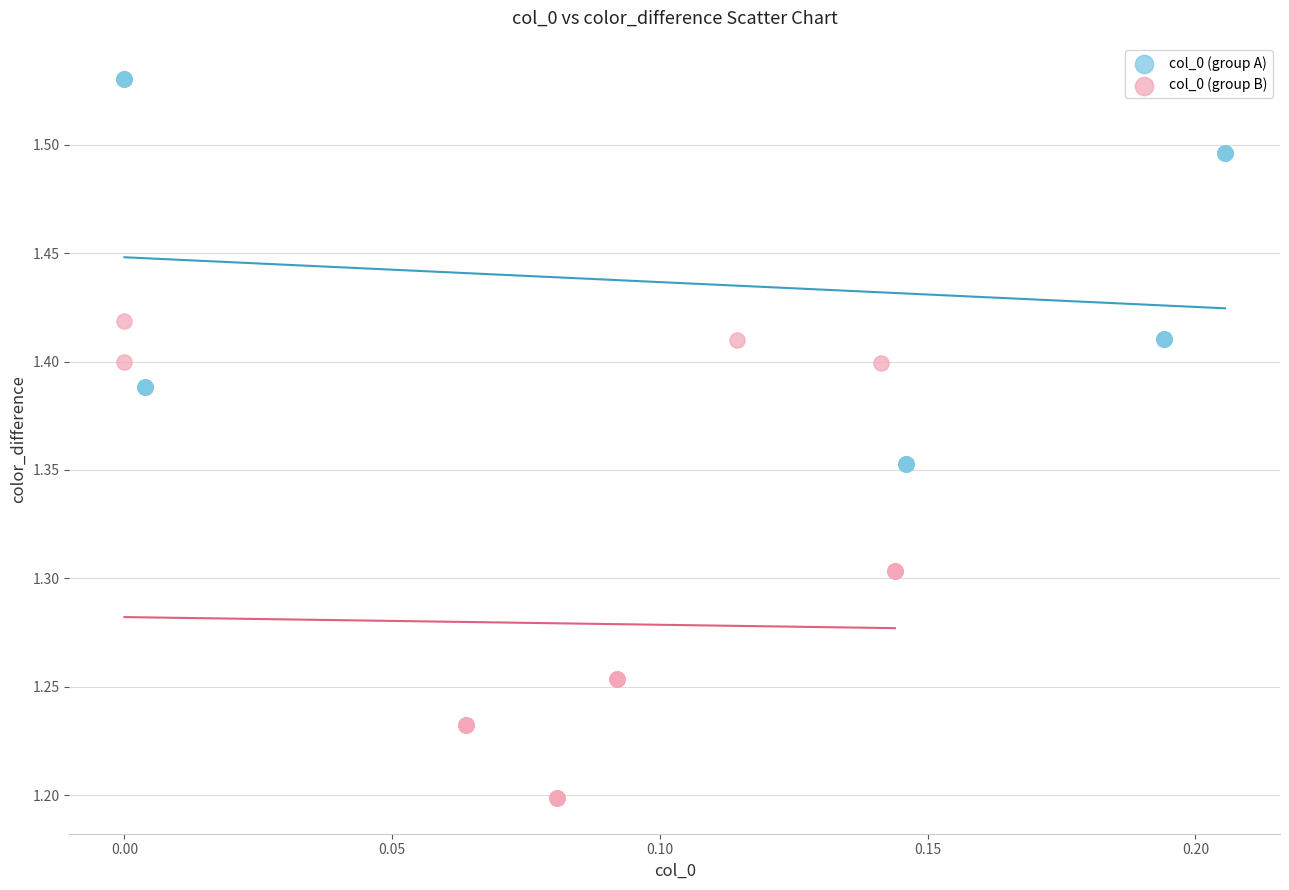

What are all the series names shown in the legend?

col_0 (group A), col_0 (group B)